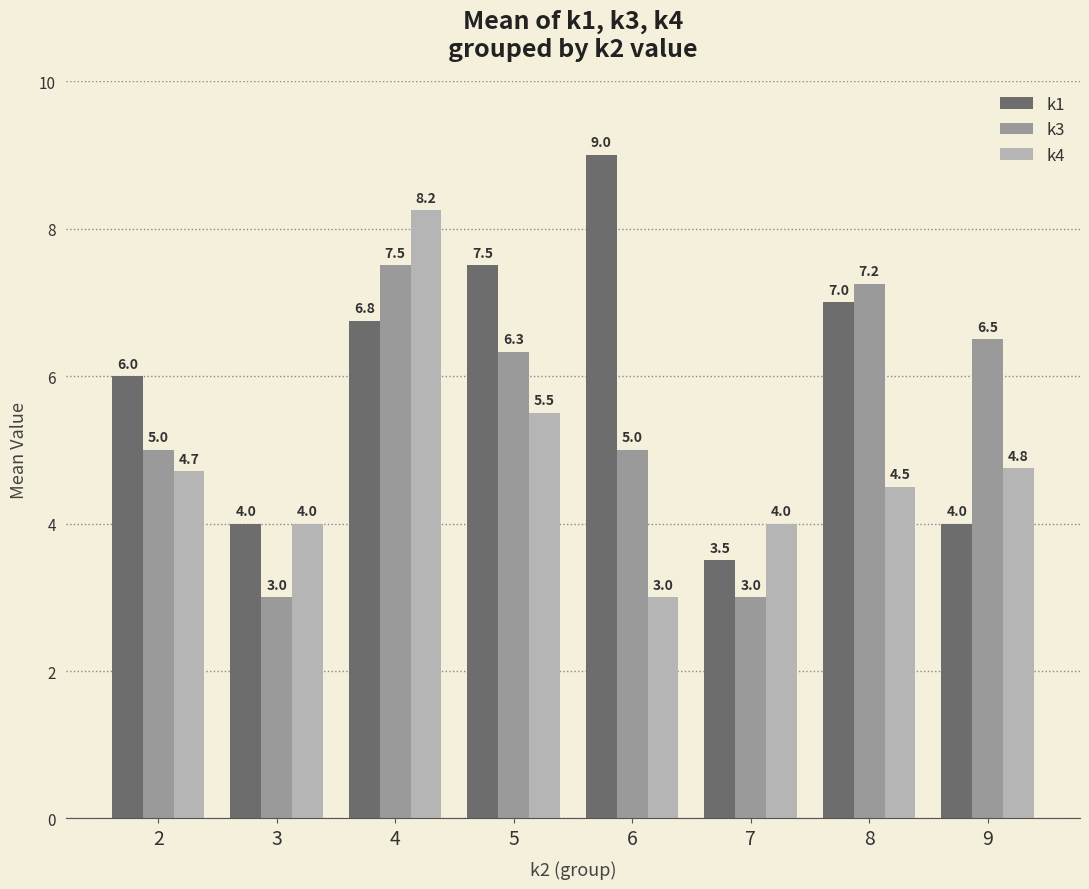

How many bars are there in total?

24